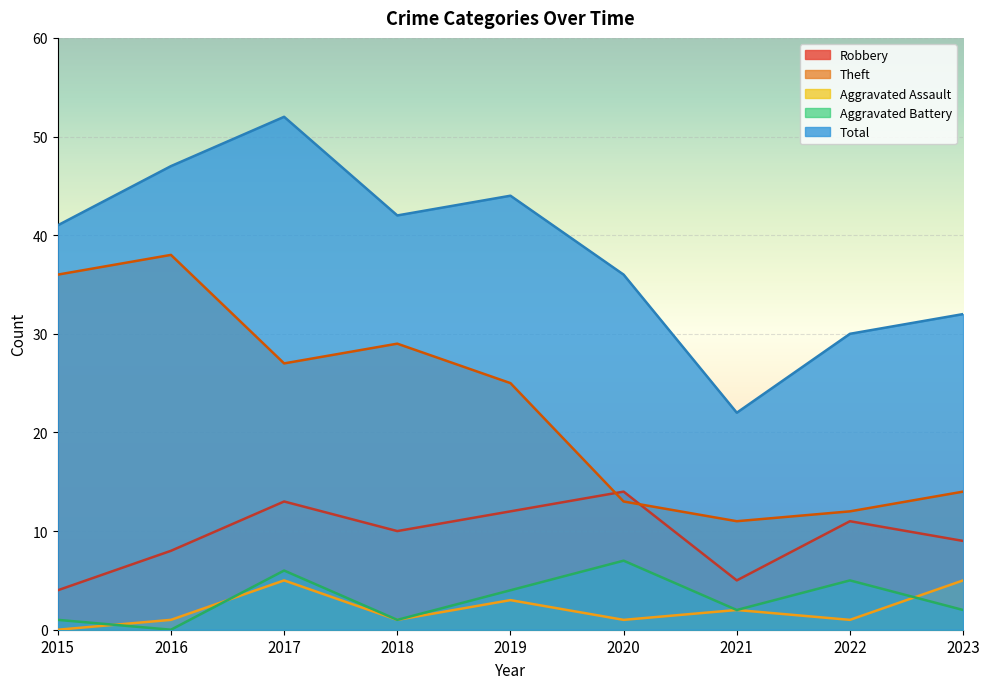

Reading left to right, extract all data points from this chart.

Robbery: 4	8	13	10	12	14	5	11	9
Theft: 36	38	27	29	25	13	11	12	14
Aggravated Assault: 0	1	5	1	3	1	2	1	5
Aggravated Battery: 1	0	6	1	4	7	2	5	2
Total: 41	47	52	42	44	36	22	30	32